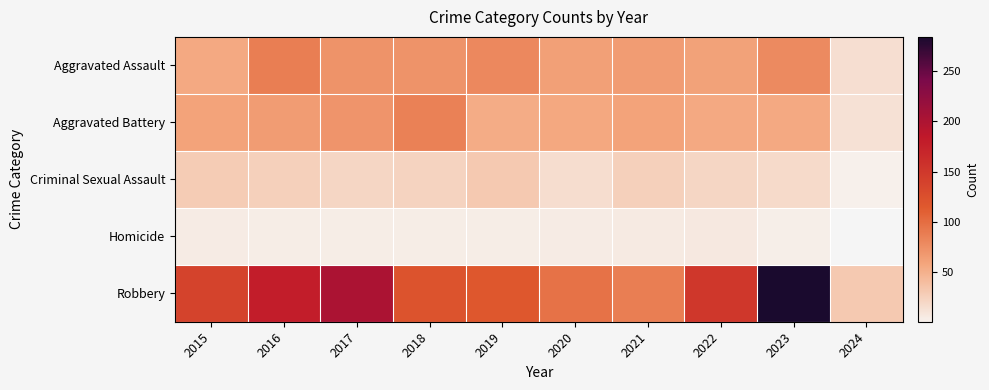

What is the sum of the Homicide values at 2023 and 2016?

7.0